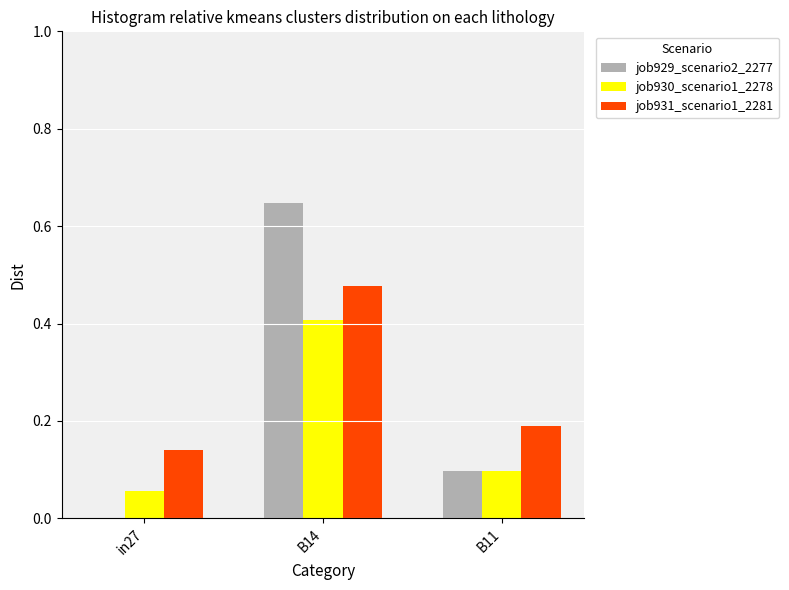

What is the sum of all job931_scenario1_2281 values?

0.8